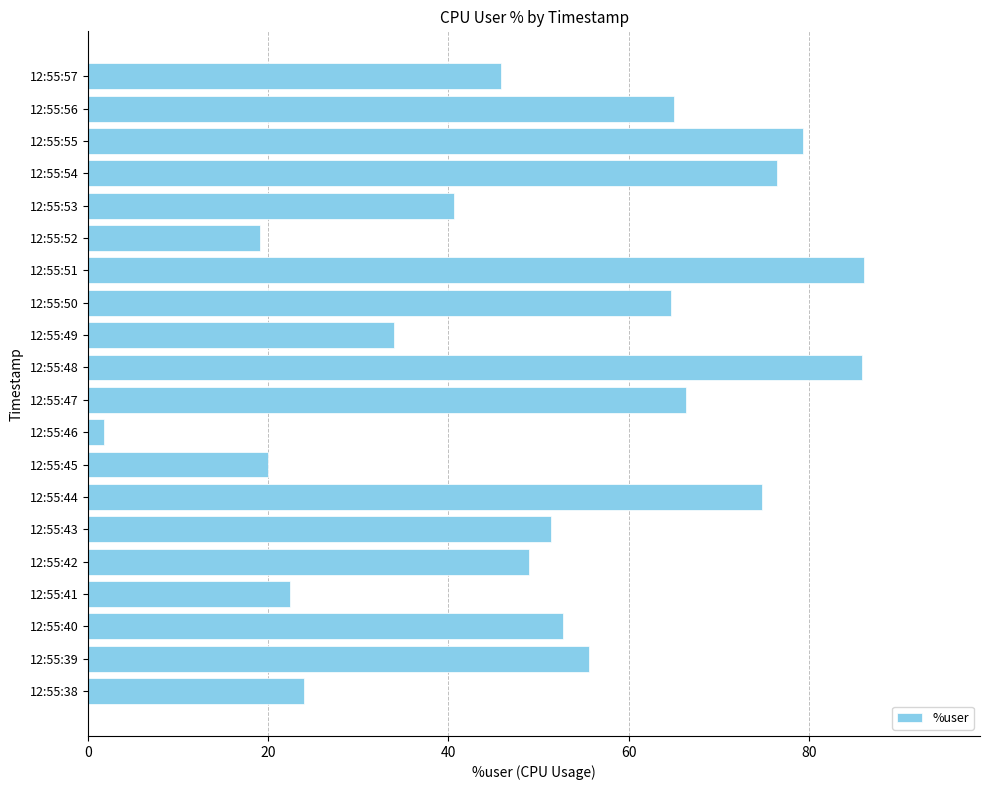

Between 12:55:54 and 12:55:53, which is larger?

12:55:54